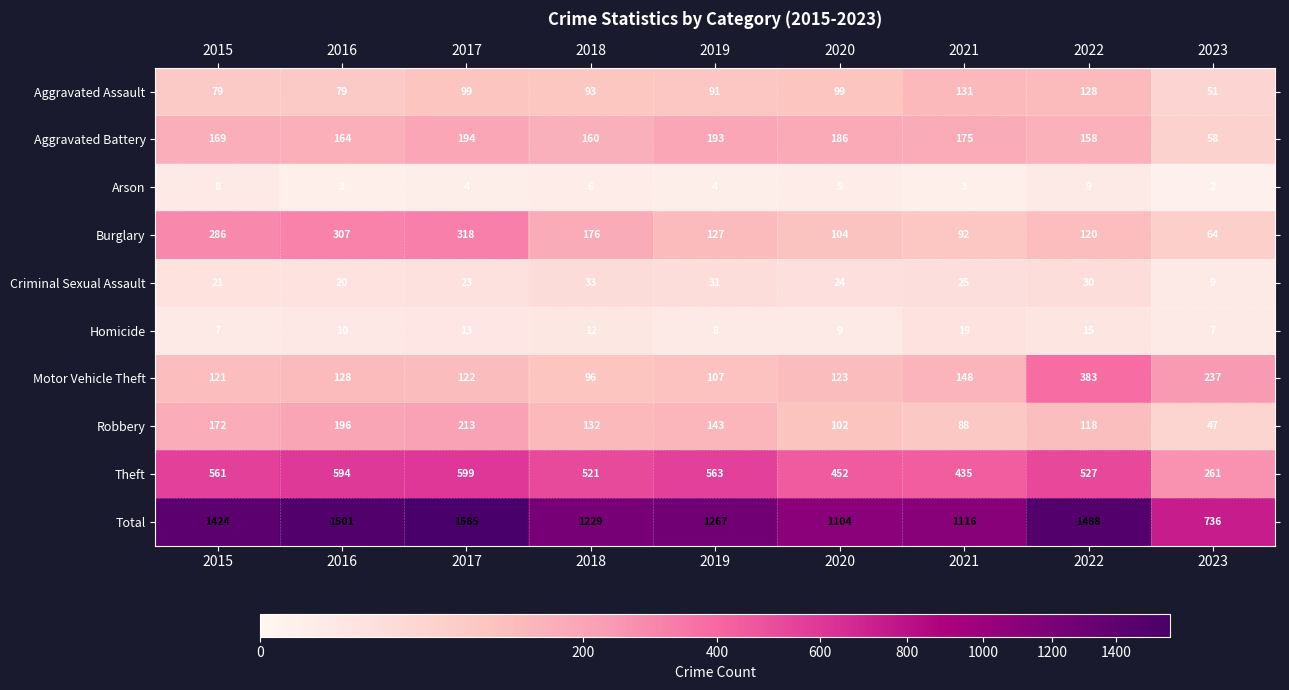

Which category has the highest value in the Robbery series?

2017